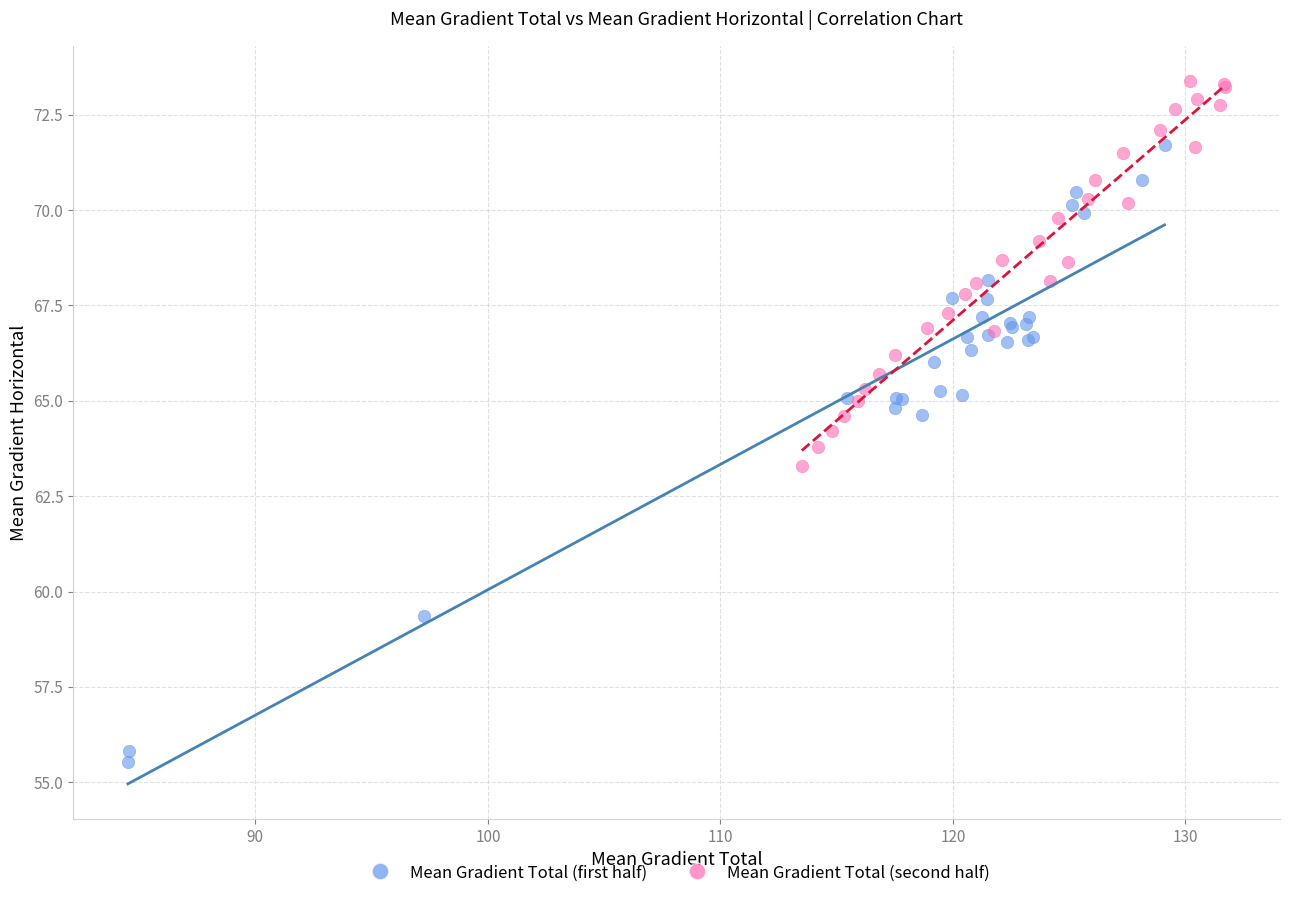

Which series contains the highest Y value?

Mean Gradient Total (second half)